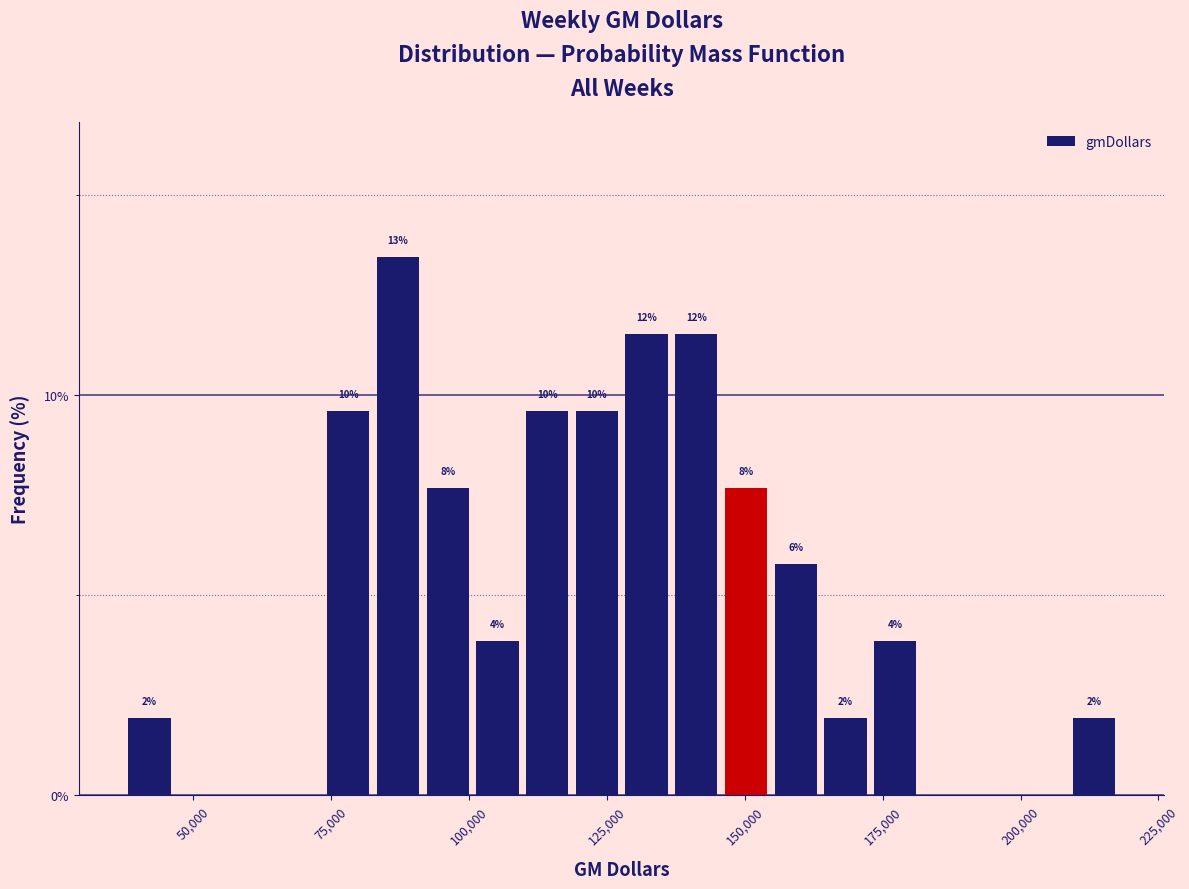

Read against the x-axis, roughly where is the centre of the tallest bar?

85000